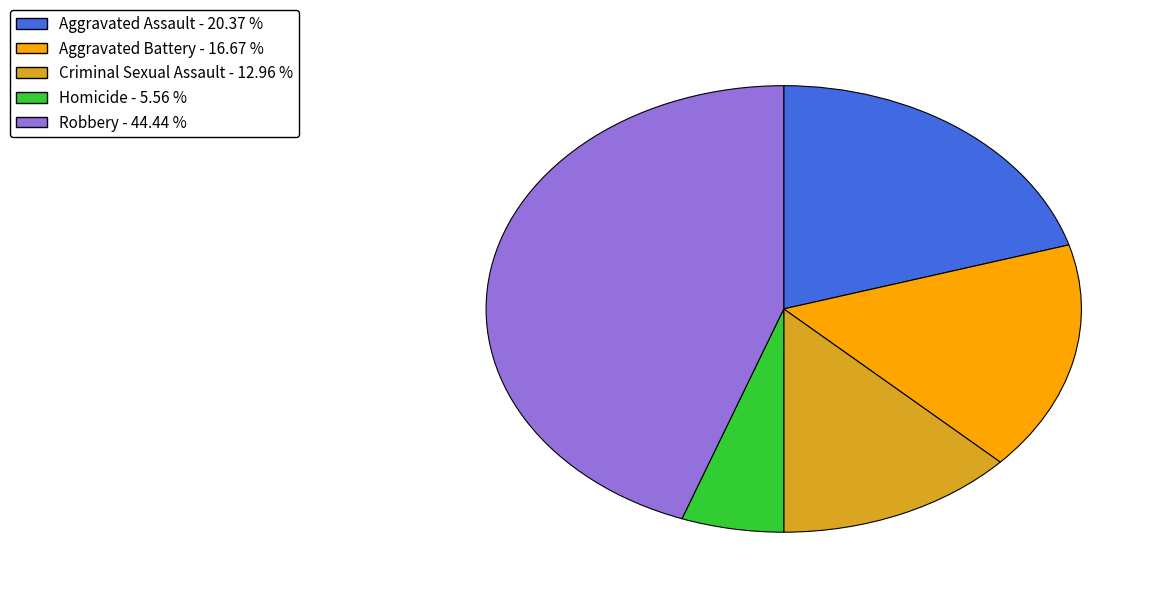

Count the number of slices in the pie.

5